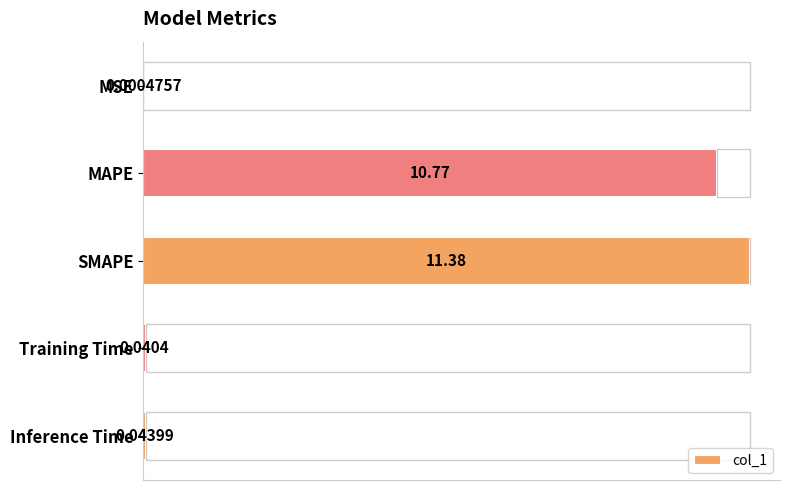

What is the sum of the values at Training Time and SMAPE?

11.4